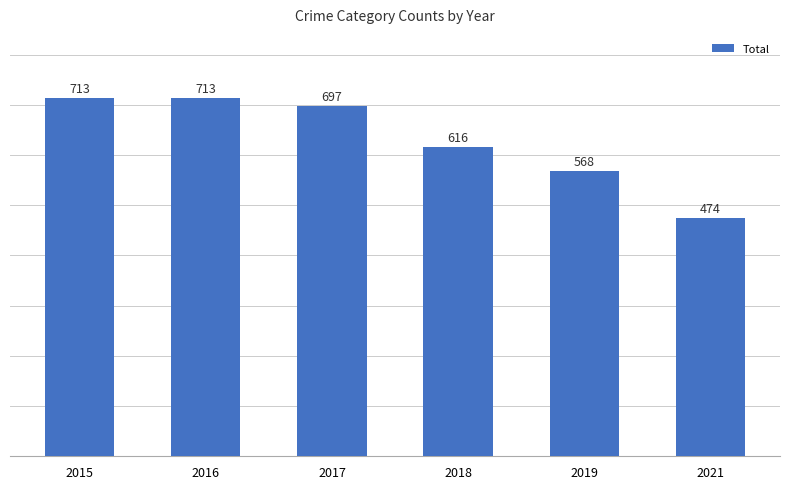

The value at 2019 is 568. True or false?

True